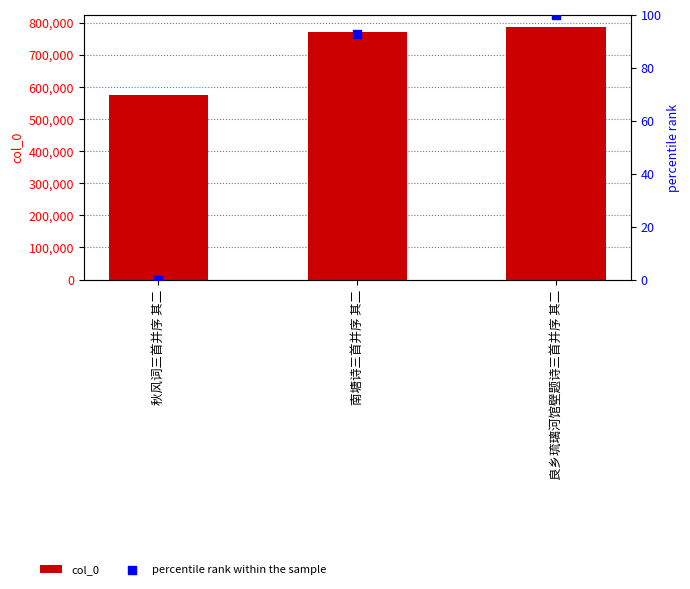

What are all the series names shown in the legend?

col_0, percentile rank within the sample